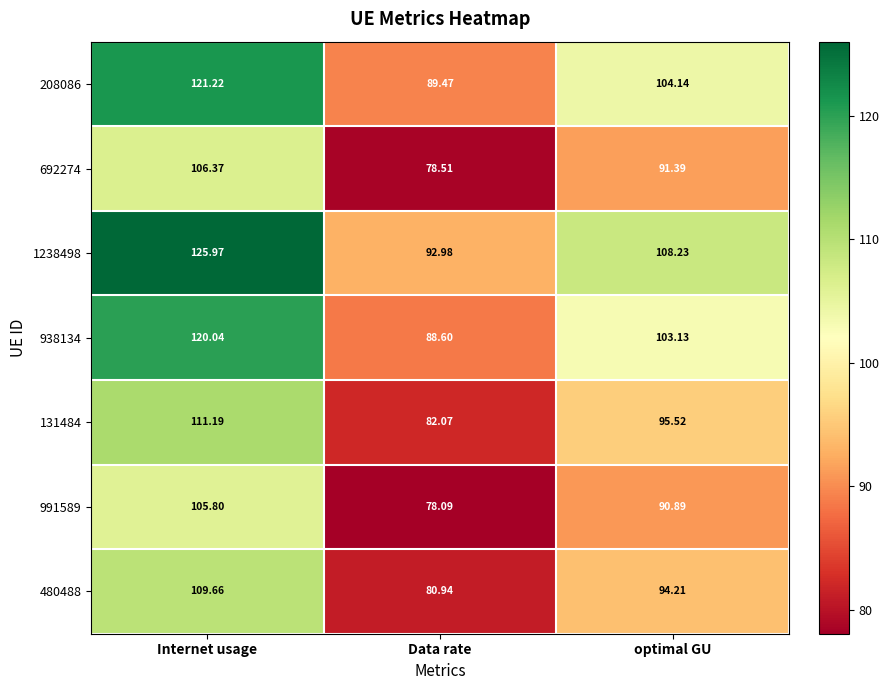

At which label does 1238498 first exceed 108?

Internet usage